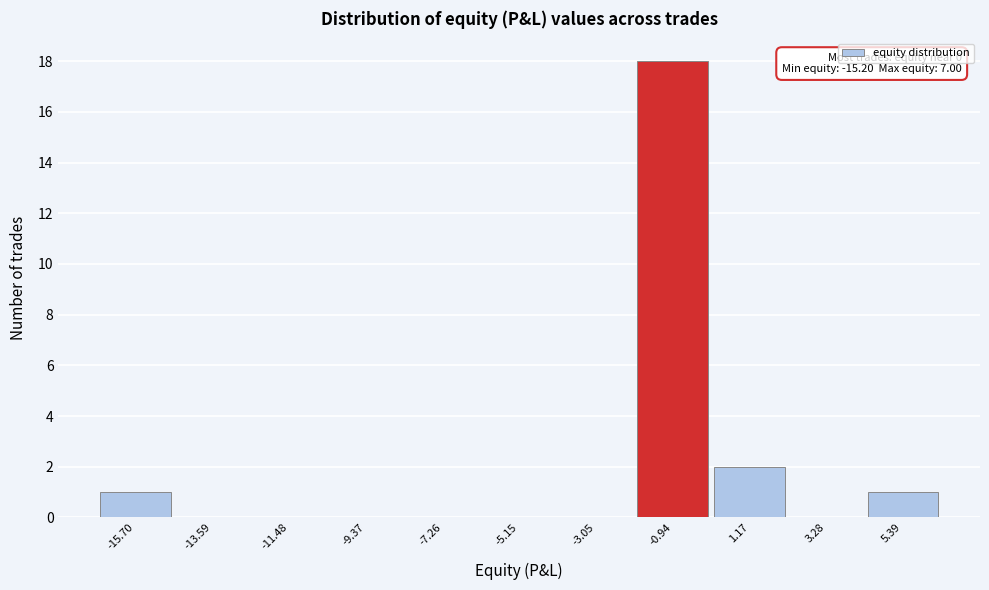

Reading left to right, extract all data points from this chart.

-15.70=1	-13.59=0	-11.48=0	-9.37=0	-7.26=0	-5.15=0	-3.05=0	-0.94=18	1.17=2	3.28=0	5.39=1